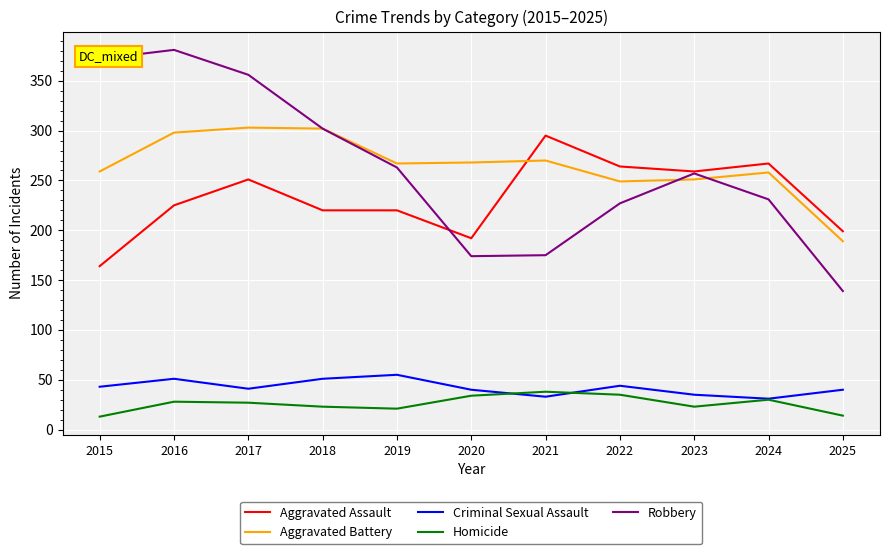

At 2016, list the series in order from smallest to largest.

Homicide, Criminal Sexual Assault, Aggravated Assault, Aggravated Battery, Robbery